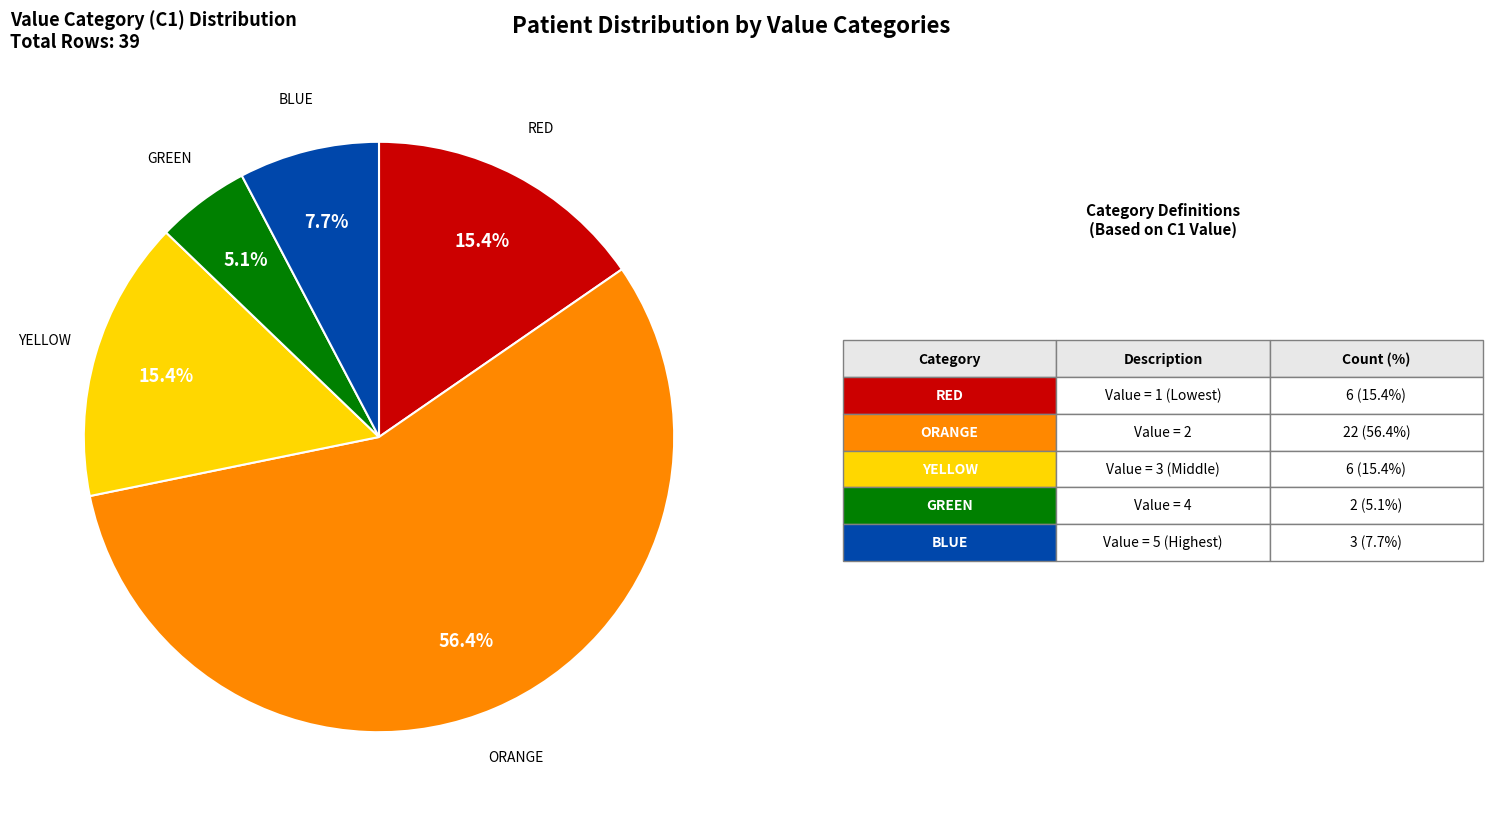

Which has a higher value, GREEN or BLUE?

BLUE